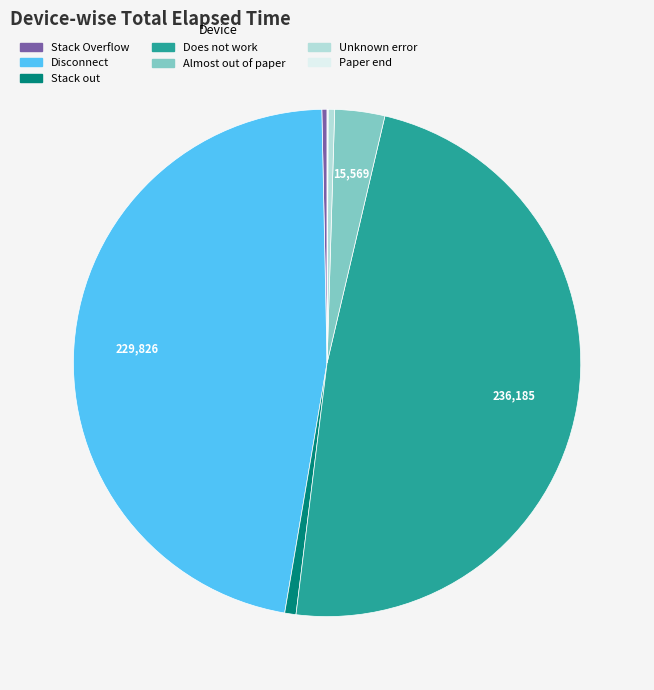

Which slice is the largest?

Does not work